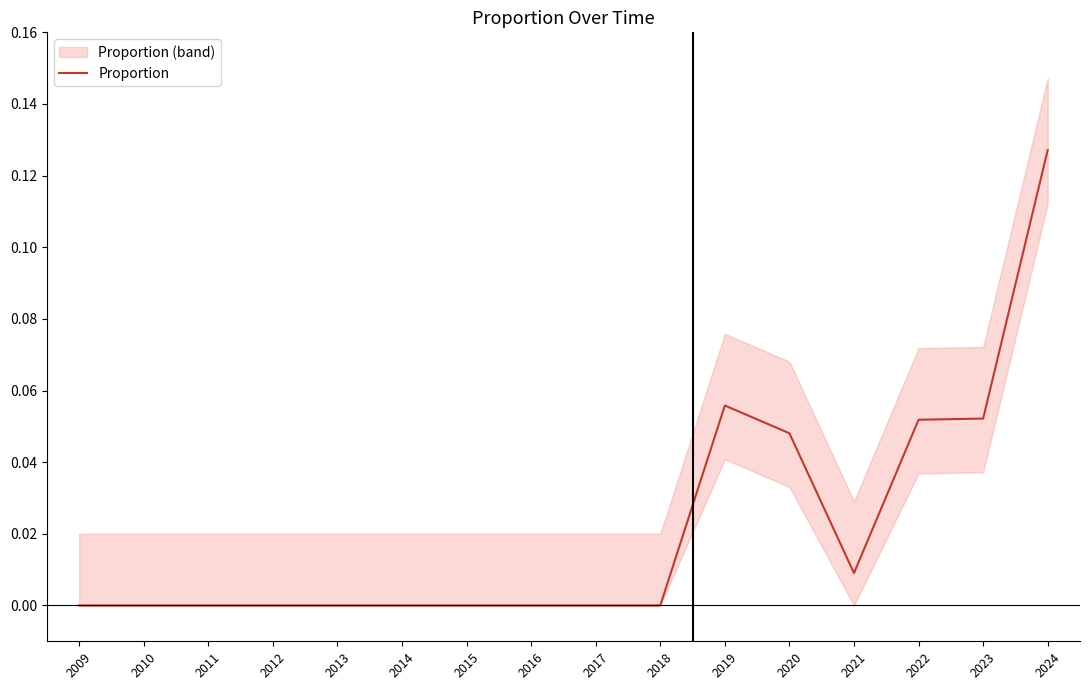

What is the maximum value shown in the chart?

0.1